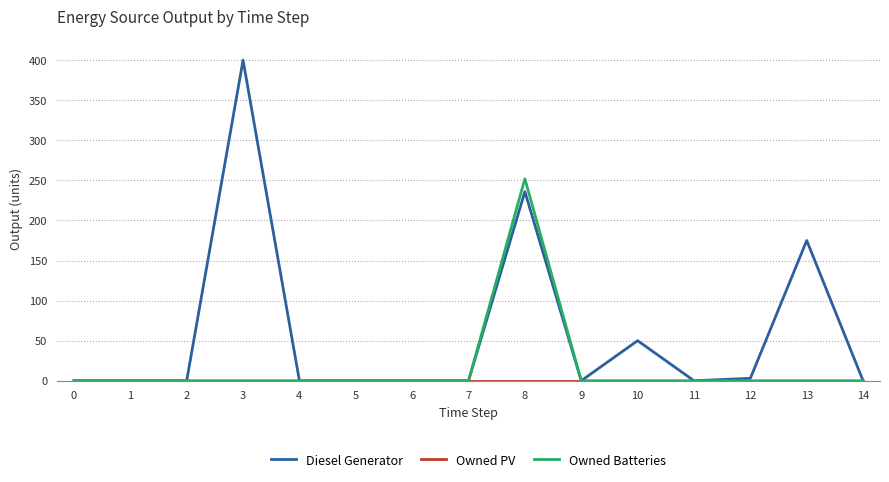

Which series has the largest total across all categories?

Diesel Generator